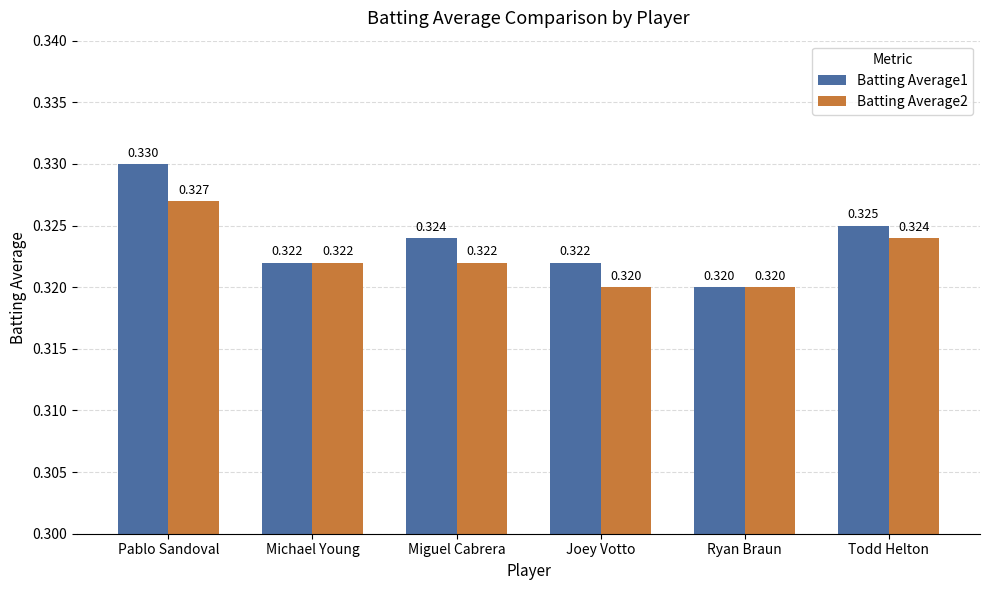

At which label does Batting Average1 reach its minimum?

Ryan Braun